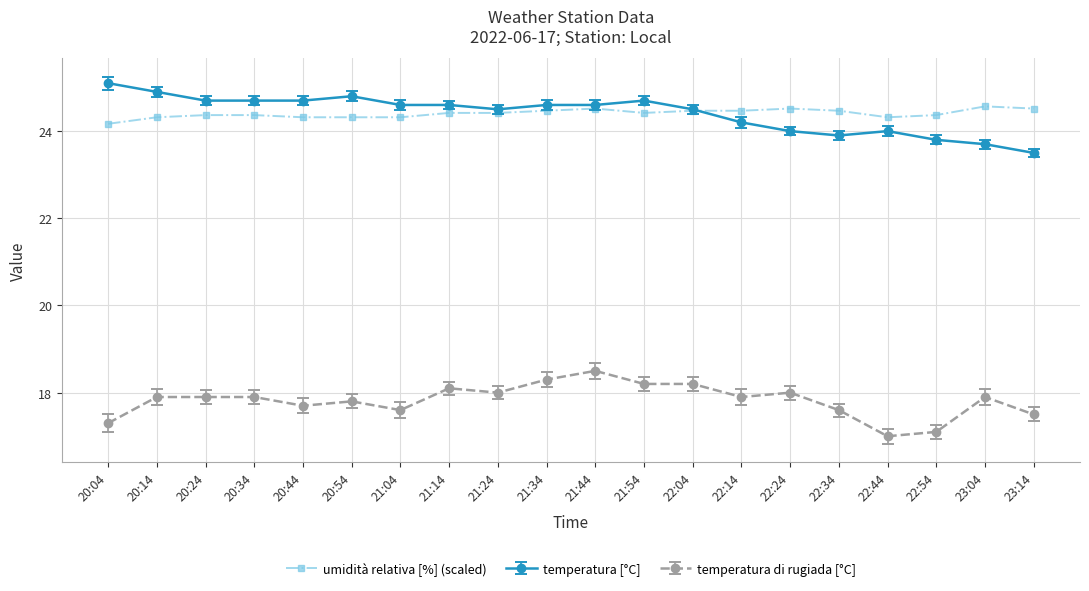

Rank the series by their maximum value, from highest to lowest.

temperatura [°C], umidità relativa [%] (scaled), temperatura di rugiada [°C]